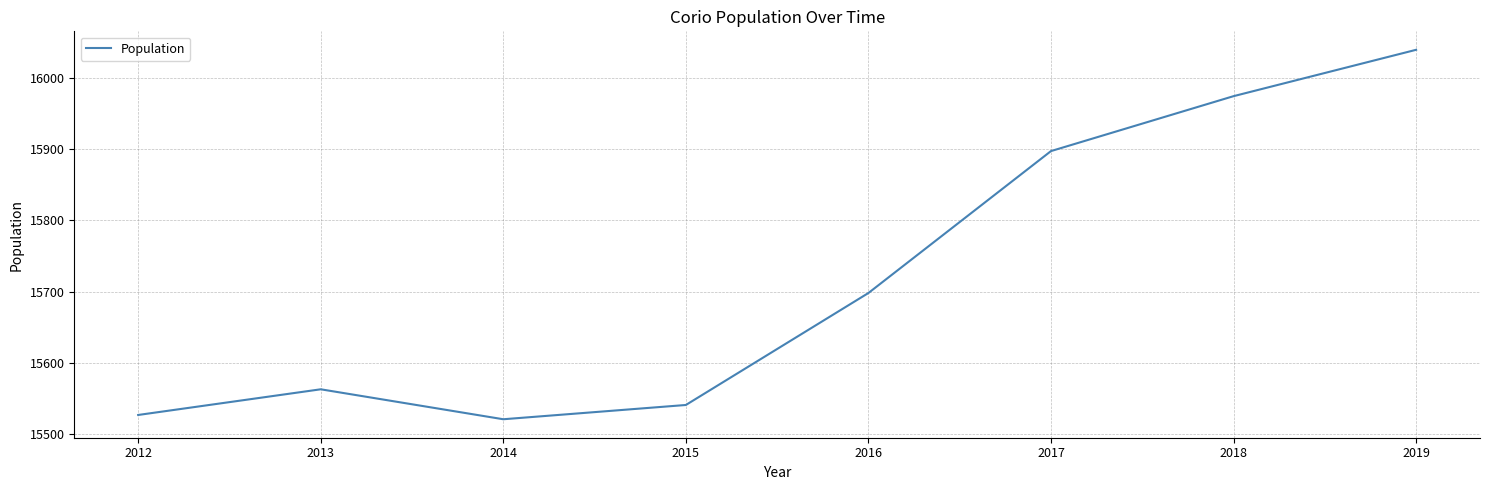

What is the smallest value displayed?

15521